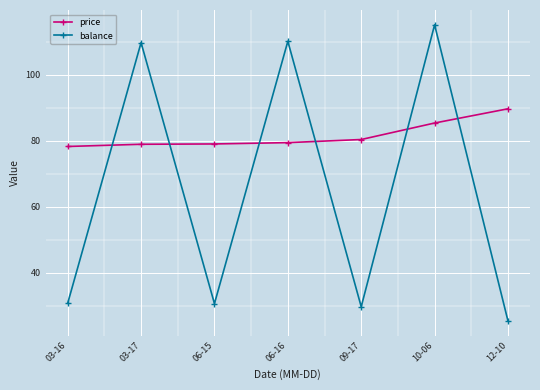

What is the label of the 2nd point from the left?

03-17